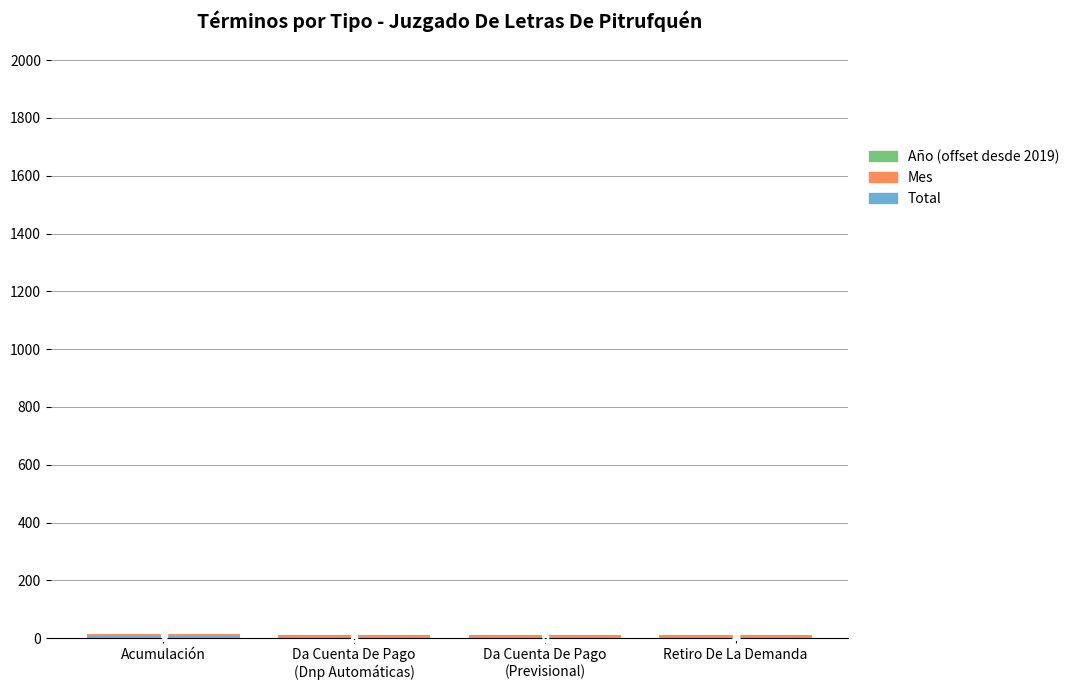

At which category is the sum across all series the highest?

Acumulación